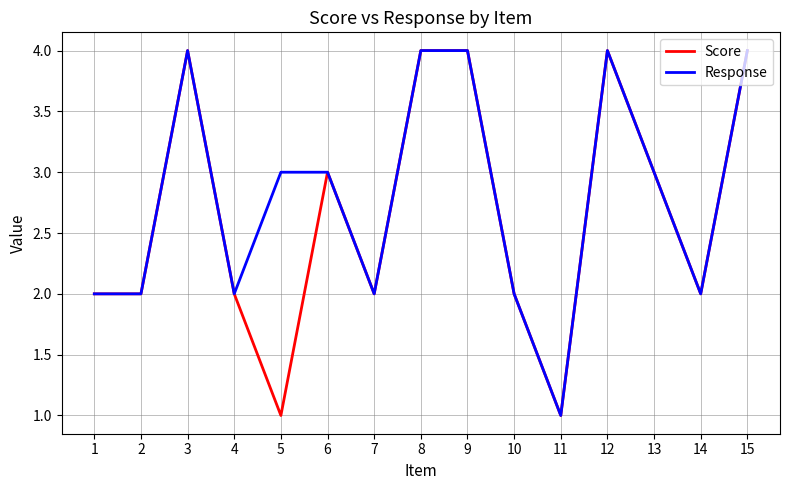

What is the difference between the maximum and second lowest values in the Score series?

3